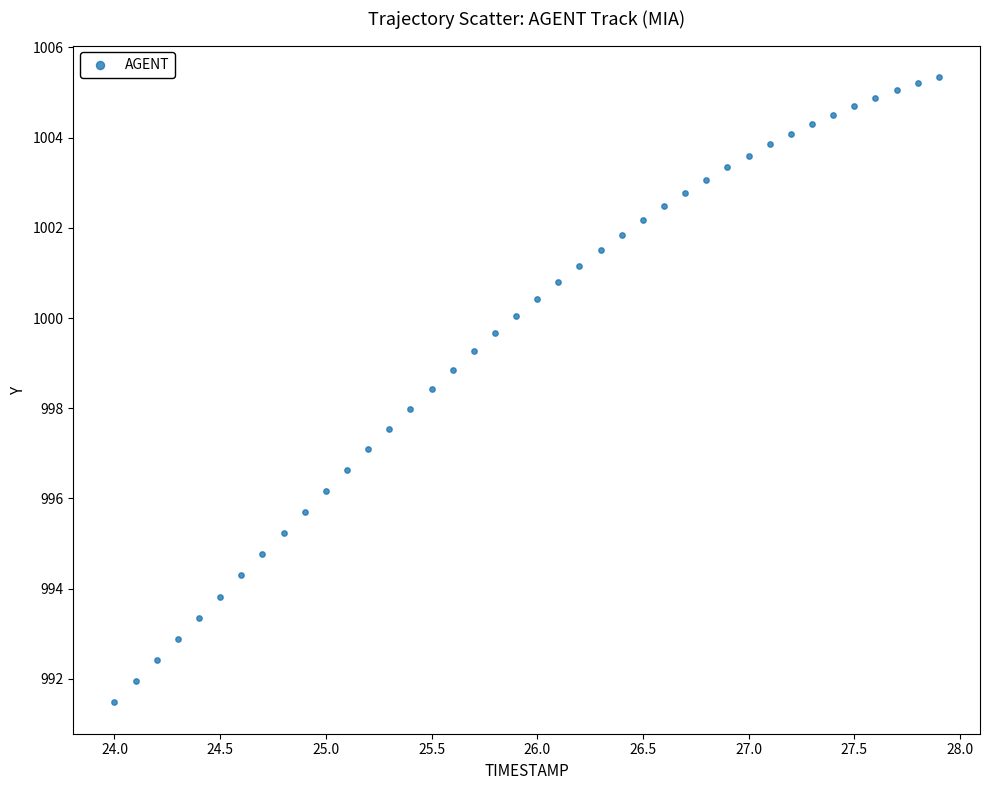

What is the range of X values (max minus min)?

3.9